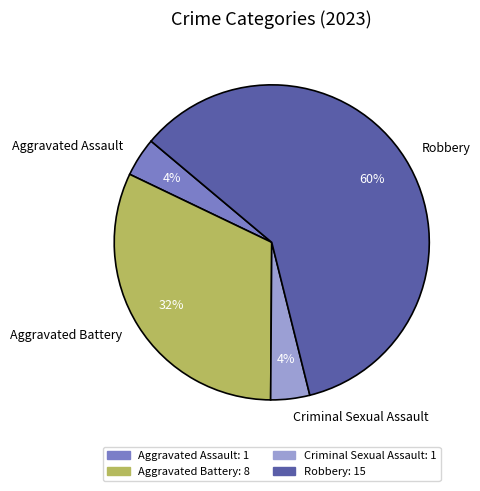

To the nearest percent, what is the average slice percentage?

25%